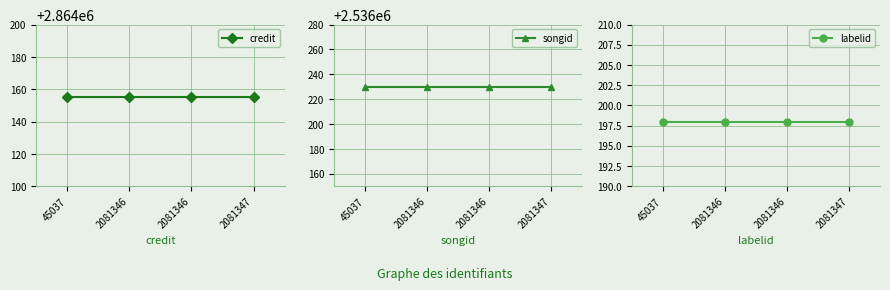

Count the number of data series in this chart.

3